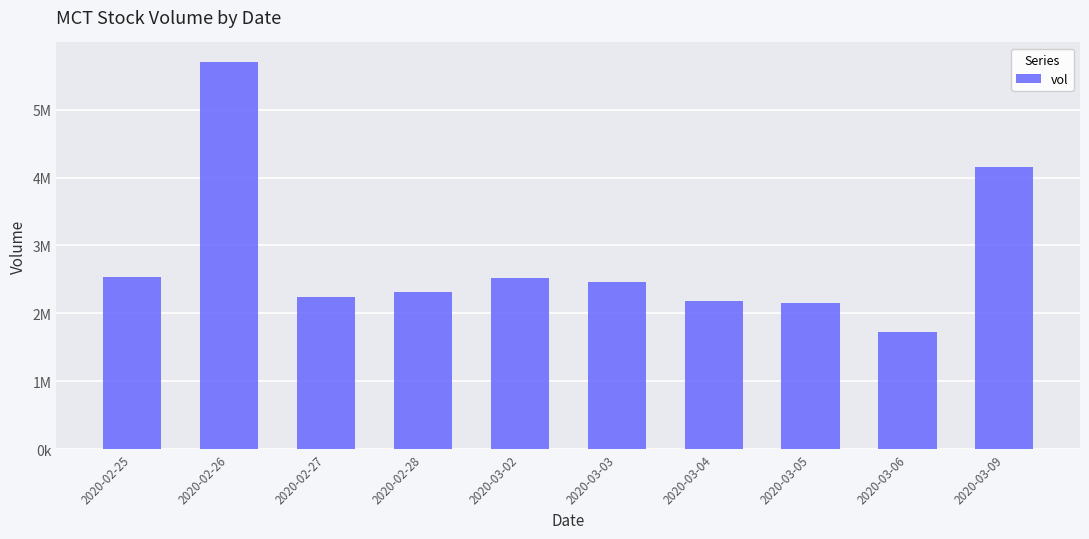

What is the ratio of the value at 2020-03-05 to the value at 2020-02-28?

0.9